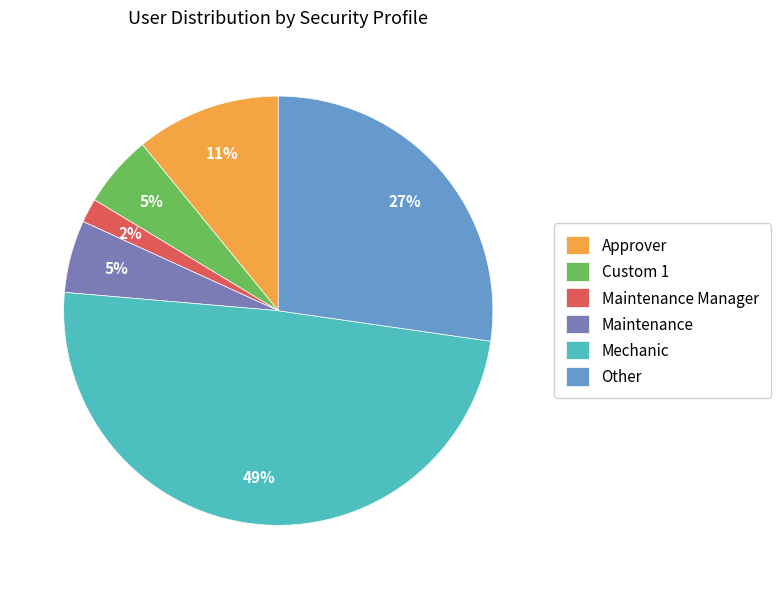

How many slices are in this pie chart?

6